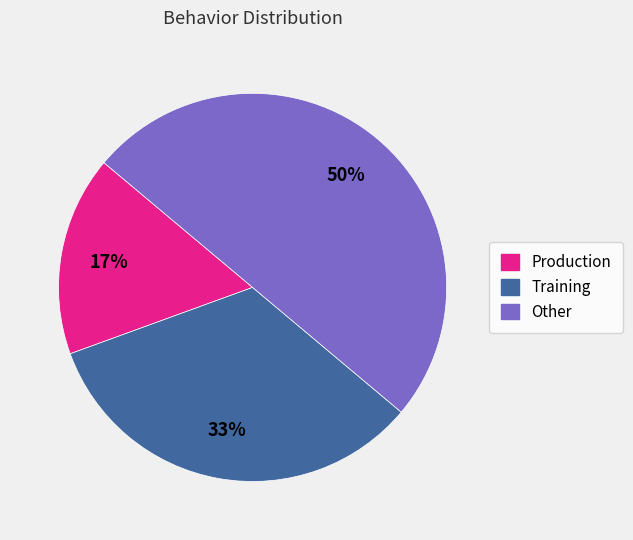

Approximately how many times larger is the value at Training compared to Other?

0.7